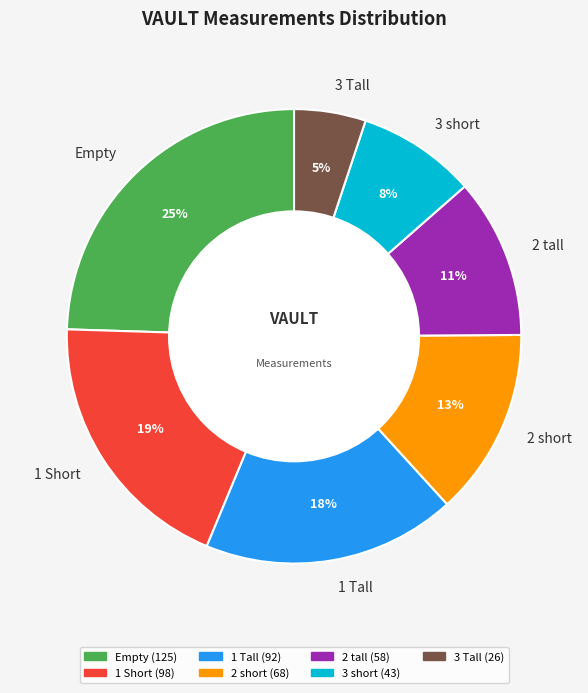

Is 2 short the majority of the pie?

No